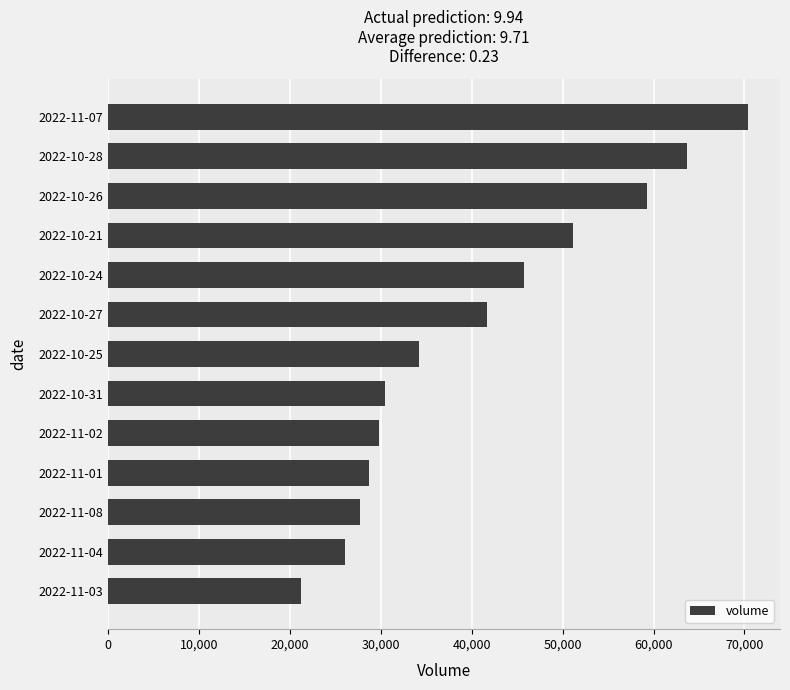

At which category does the chart reach its peak across all series?

2022-11-07